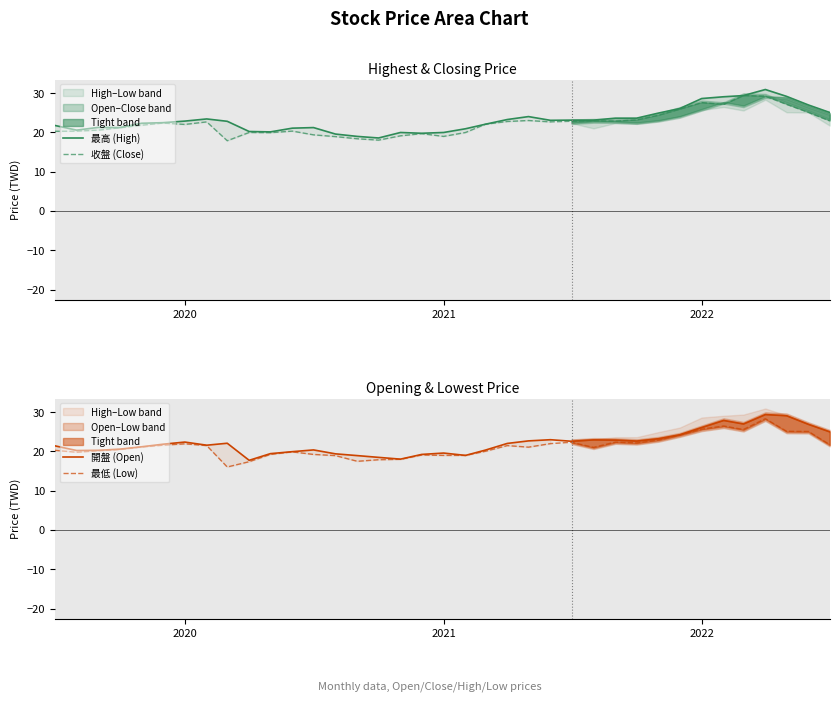

What are all the series names shown in the legend?

最高 (High), 收盤 (Close), 開盤 (Open), 最低 (Low)